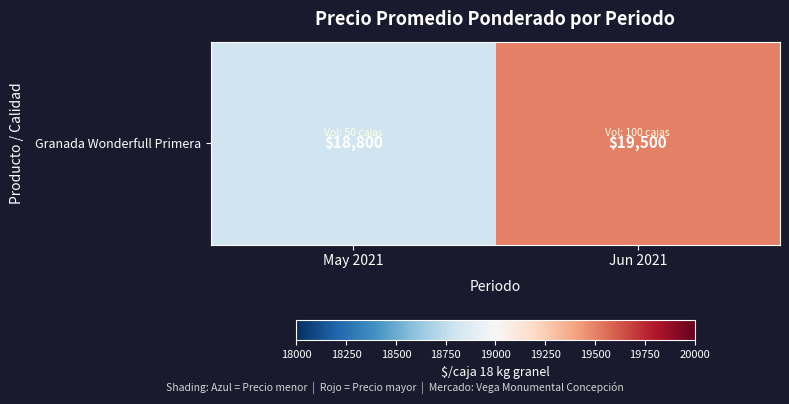

Reading left to right, transcribe all the data shown in this chart.

18800	19500